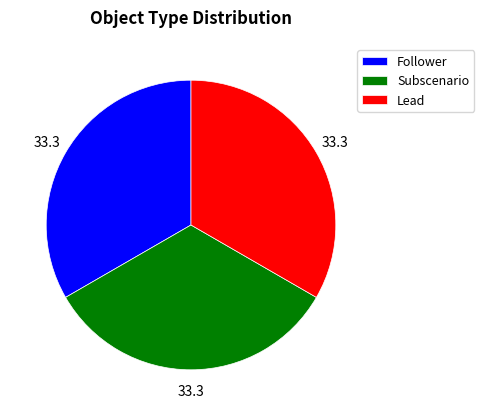

Do Lead and Subscenario together represent more than half of the pie?

Yes